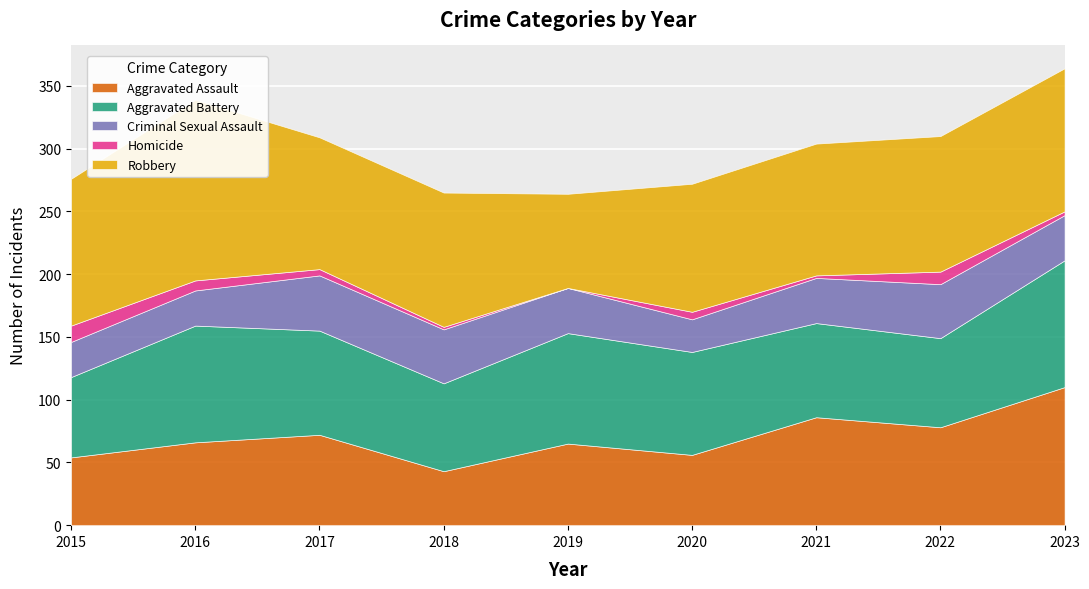

Is it true that Robbery equals 114 at 2023?

True